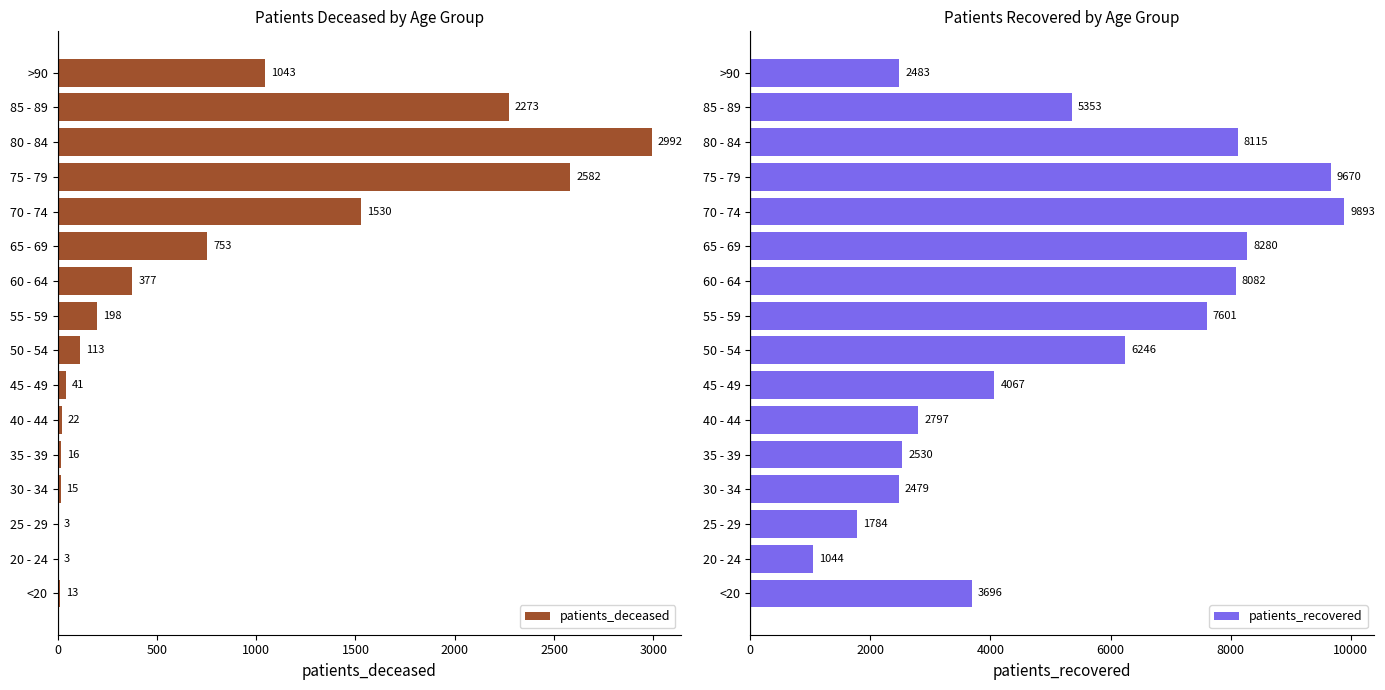

What is the smallest value displayed?

3